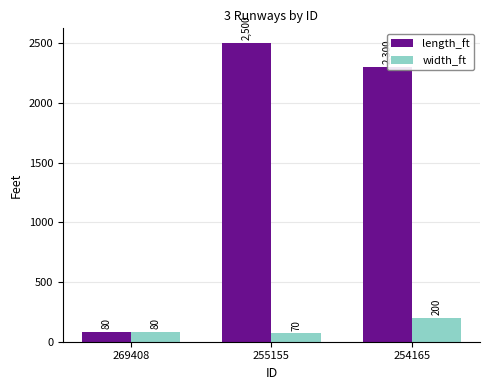

What is the sum of the length_ft values at 254165 and 269408?

2380